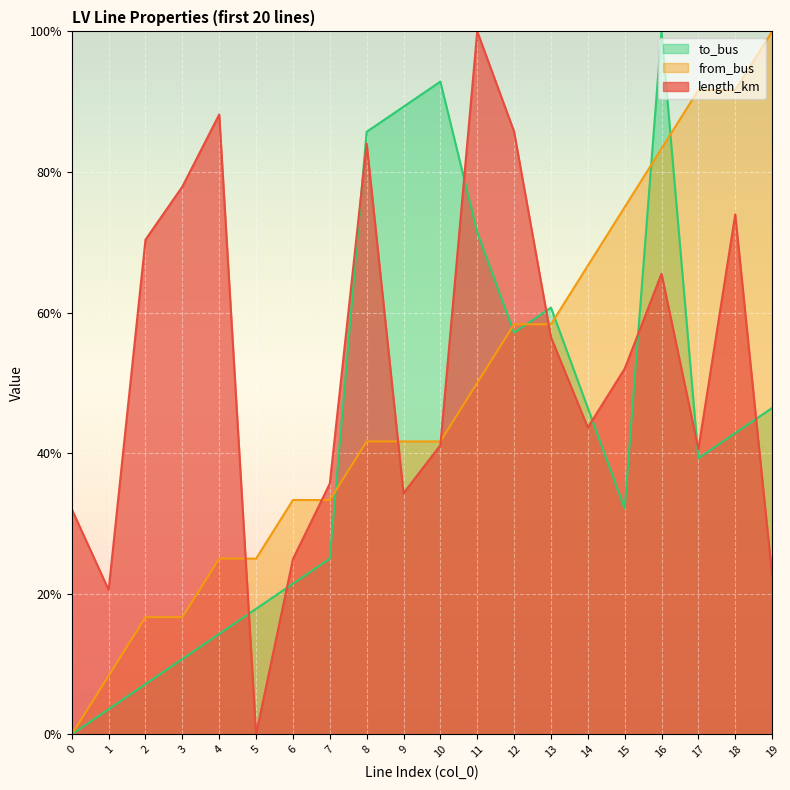

Count the number of data series in this chart.

3